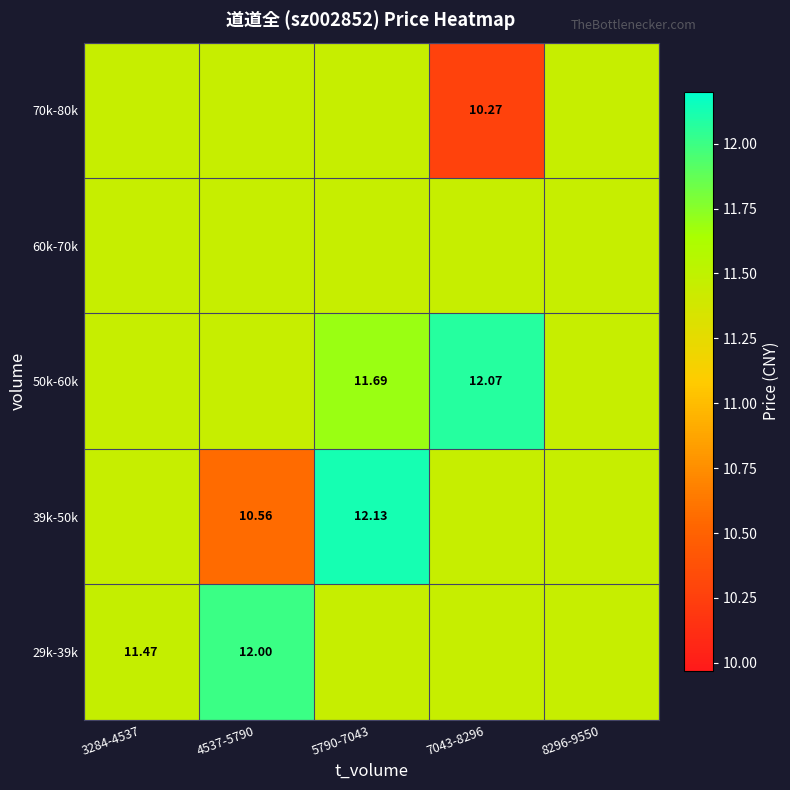

Rank the series by their maximum value, from lowest to highest.

60k-70k, 70k-80k, 29k-39k, 50k-60k, 39k-50k